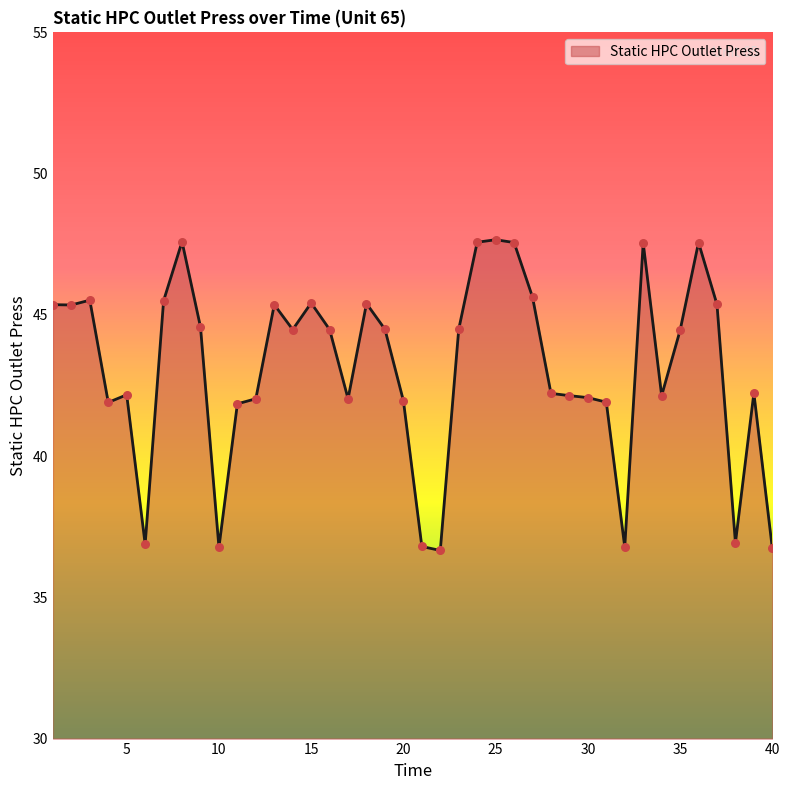

What is the maximum value shown in the chart?

47.7